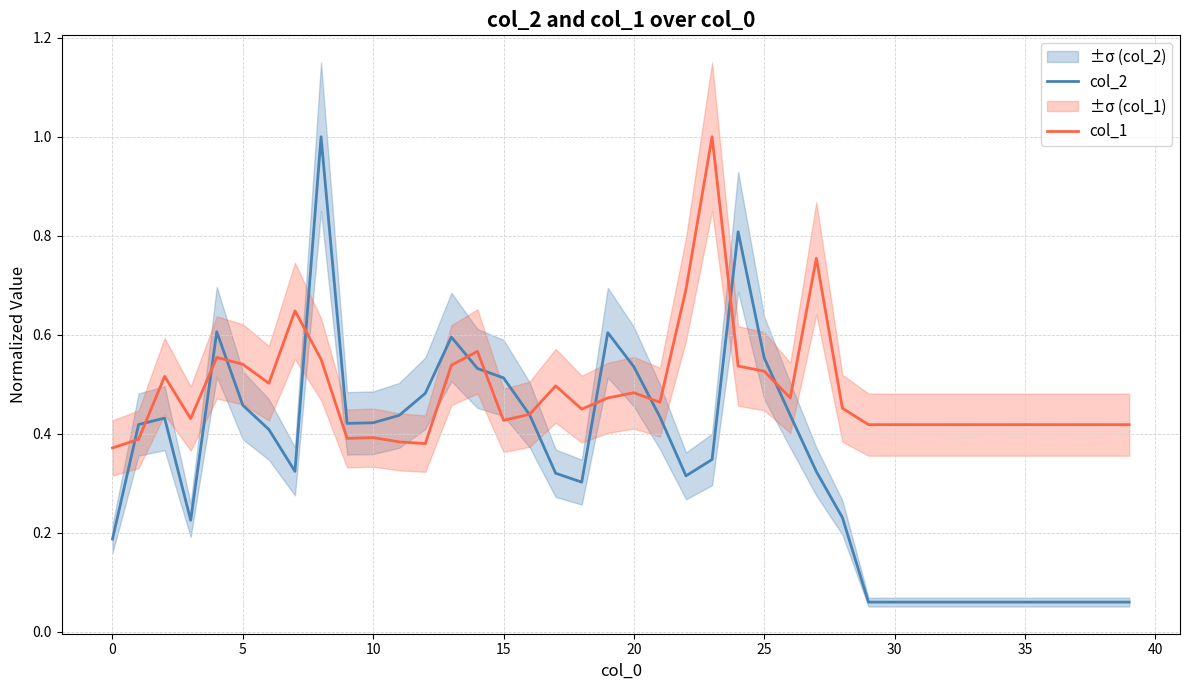

Rank the series by their average value, from lowest to highest.

col_2, col_1